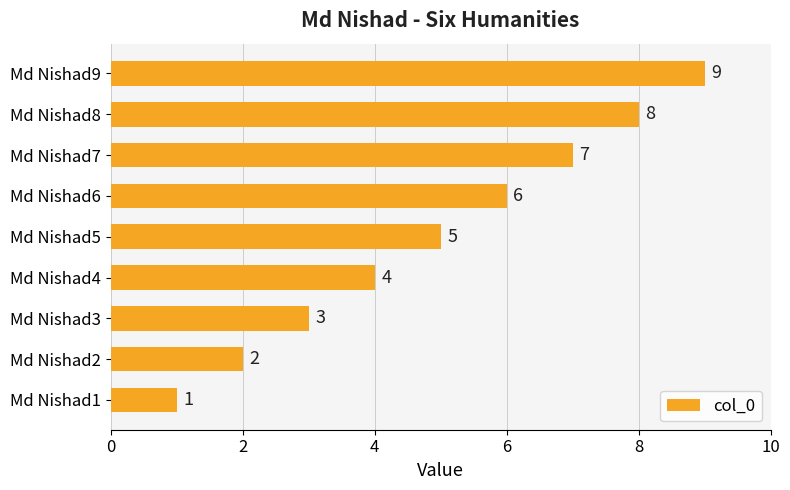

Between Md Nishad4 and Md Nishad3, which is larger?

Md Nishad4